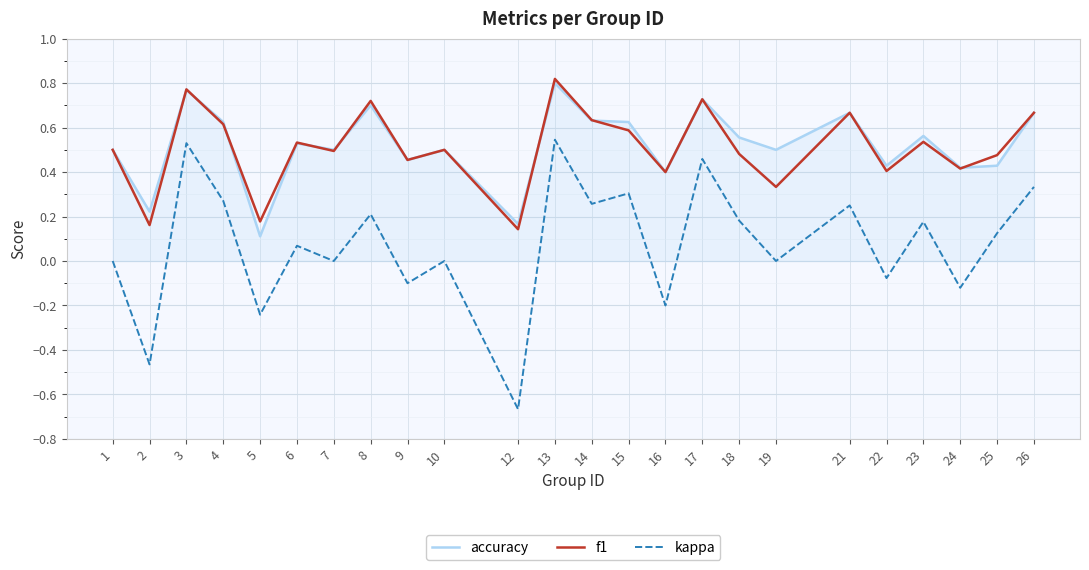

True or false: accuracy has a value of 0.6 at 23.

True